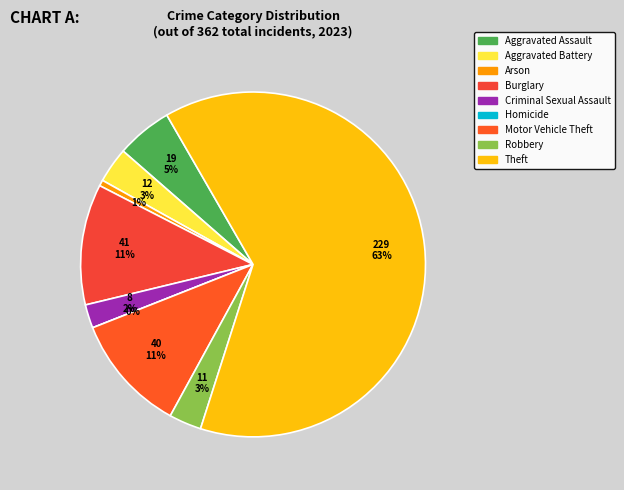

To the nearest percent, what percentage of the pie is Aggravated Battery?

3%